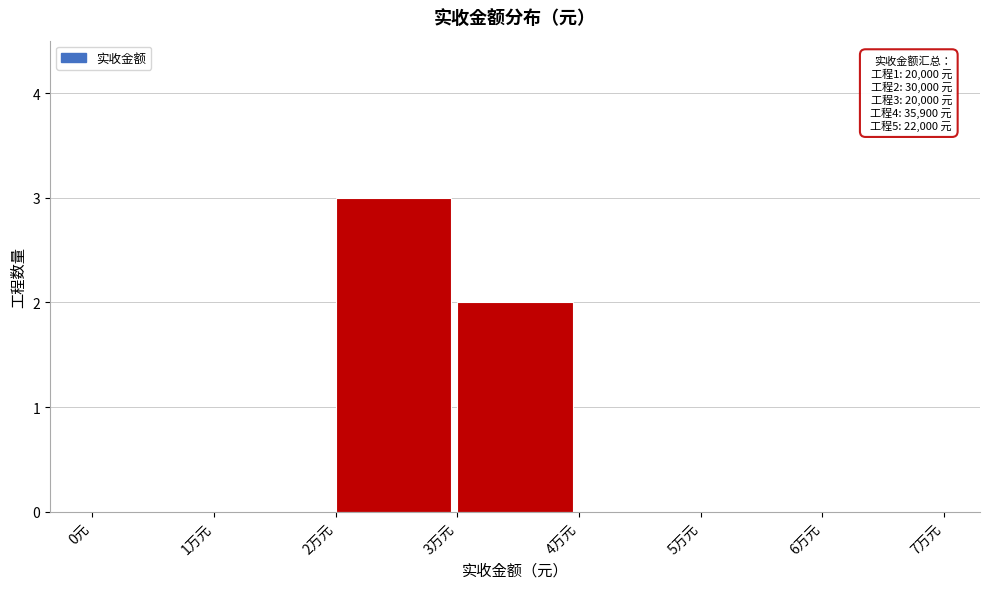

Reading left to right, what are all the values shown in this chart?

0元=0	1万元=0	2万元=3	3万元=2	4万元=0	5万元=0	6万元=0